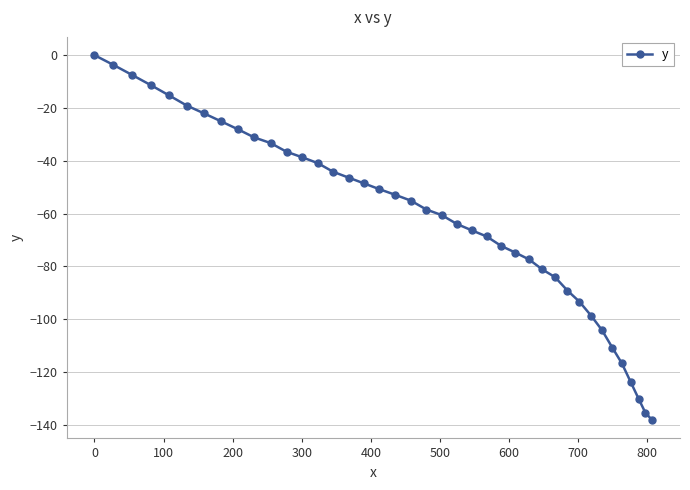

What is the minimum value shown in the chart?

-138.3